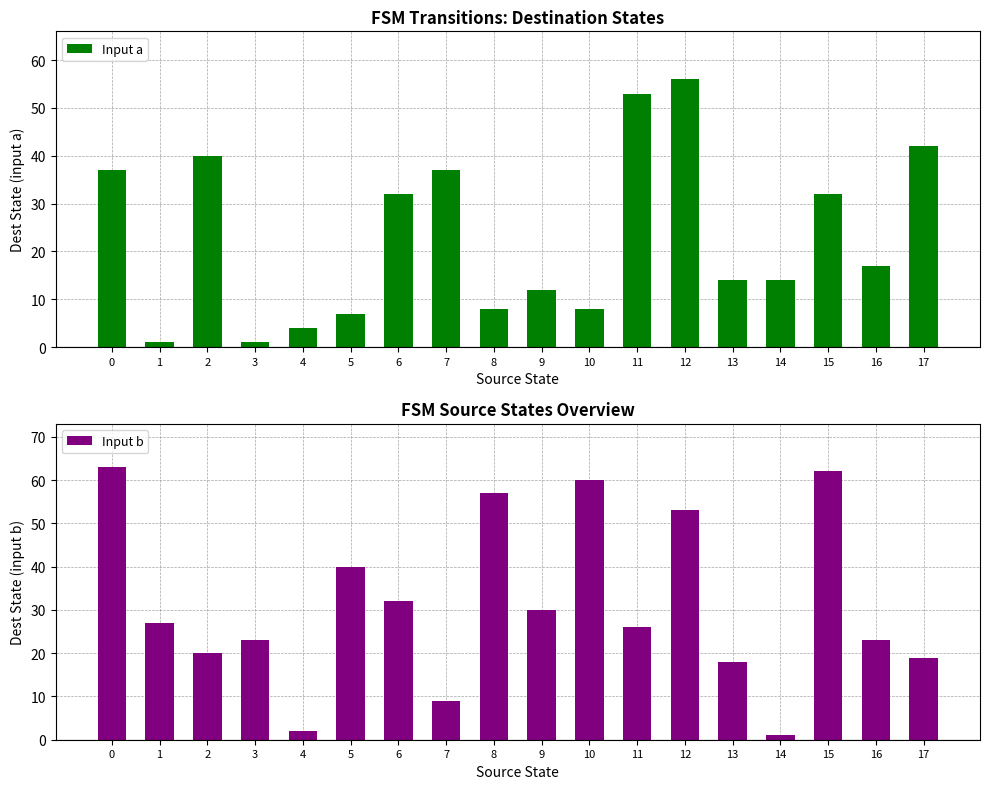

Reading left to right, list all the values displayed in this chart.

Input a: 37	1	40	1	4	7	32	37	8	12	8	53	56	14	14	32	17	42
Input b: 63	27	20	23	2	40	32	9	57	30	60	26	53	18	1	62	23	19